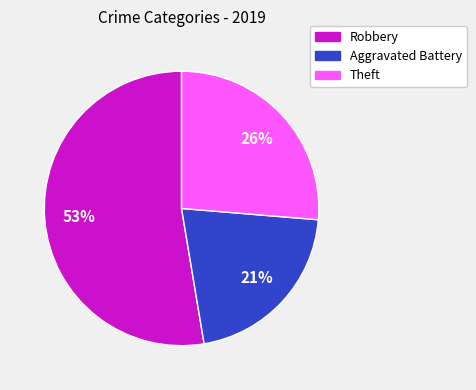

Combined, do Robbery and Theft account for over 50%?

Yes